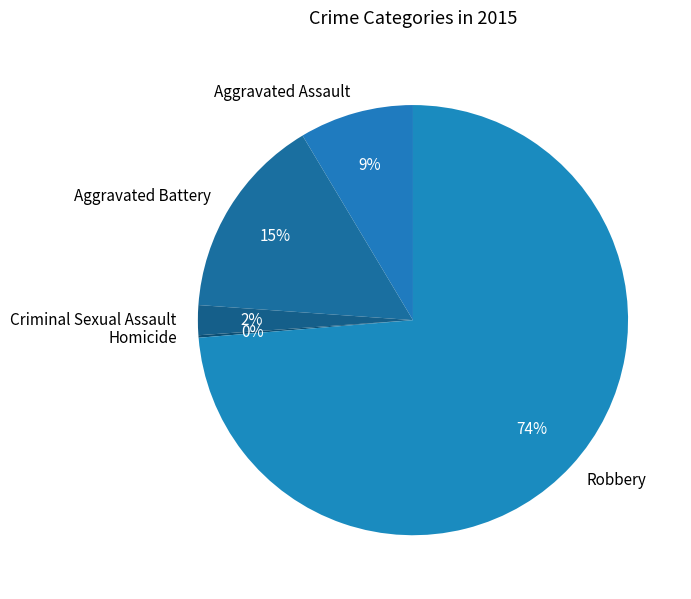

Do Aggravated Assault and Criminal Sexual Assault together represent more than half of the pie?

No